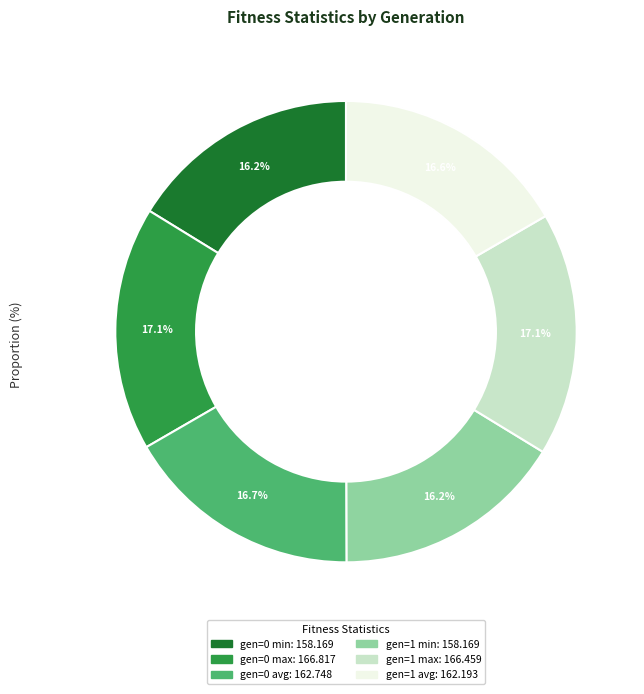

Does gen=0 avg account for over 50% of the chart?

No